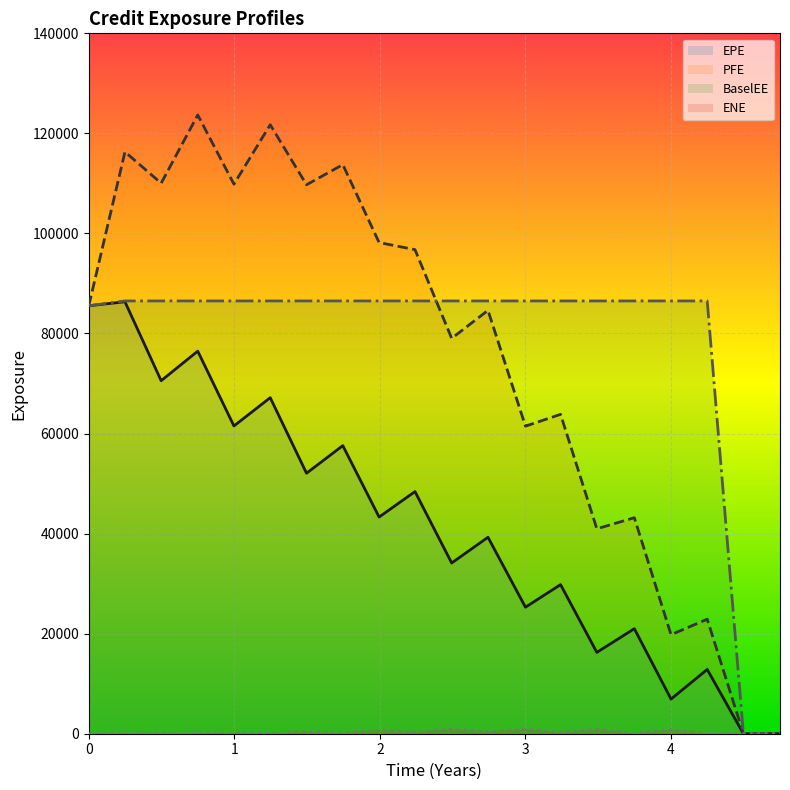

What is the label of the 14th point from the left?

3.2411